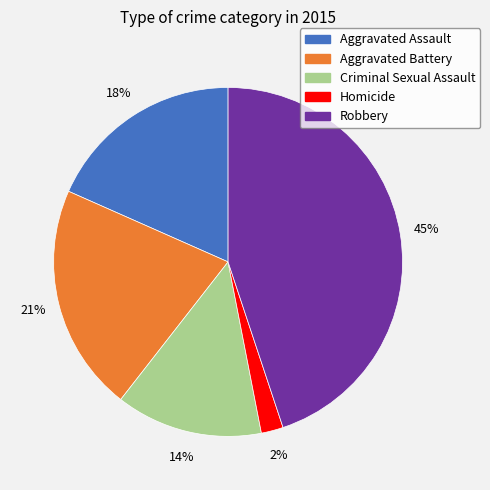

Does Aggravated Battery account for over 50% of the chart?

No